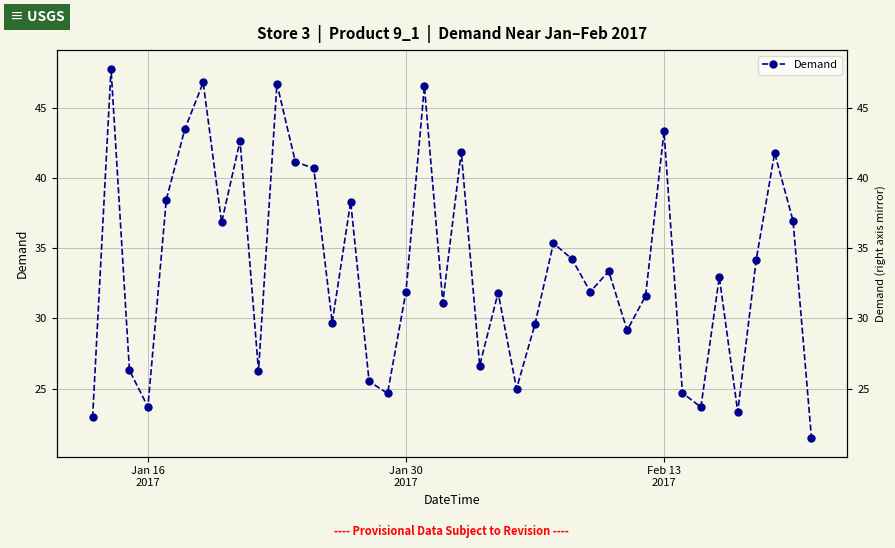

What is the difference between the second highest and second lowest values?

23.9